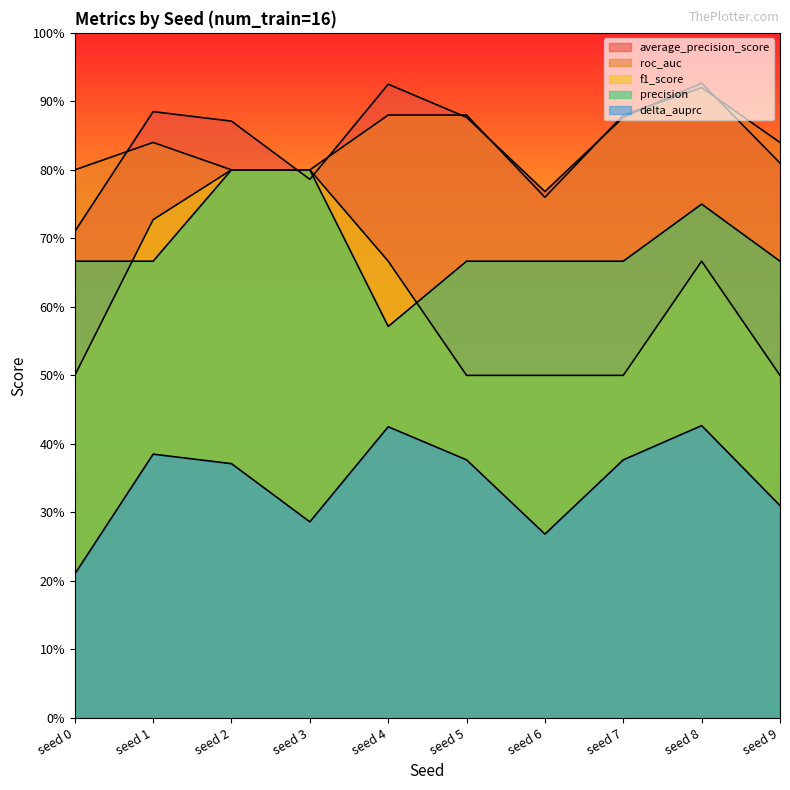

At which label is roc_auc closest to 0?

seed 6